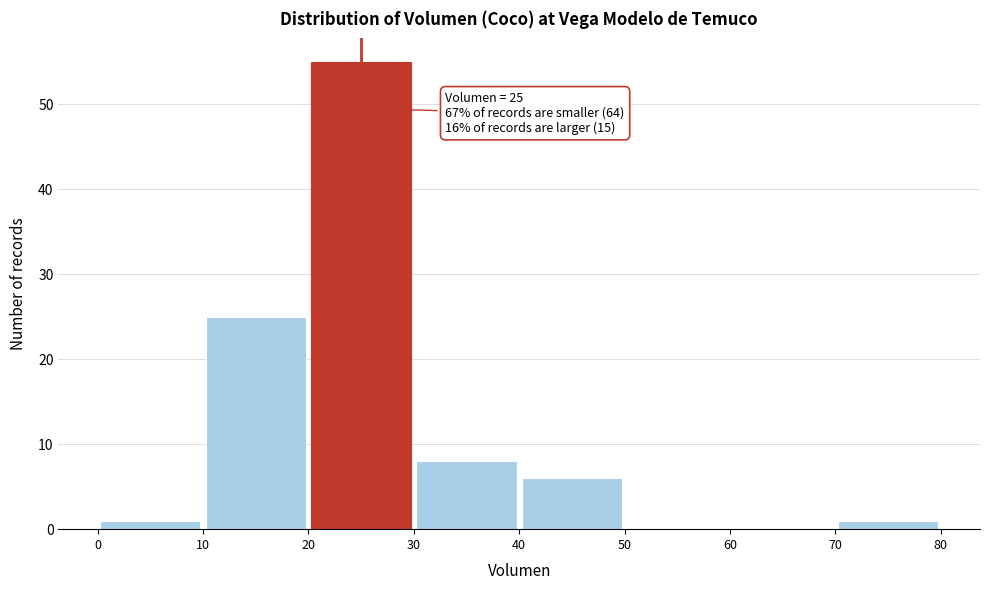

Over which range of the x-axis is the bar tallest?

20 to 30